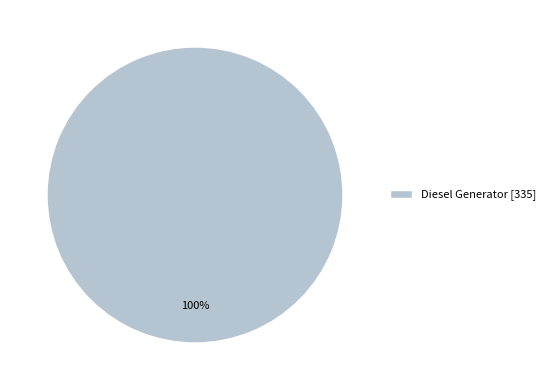

Is there a majority slice in this chart?

Yes